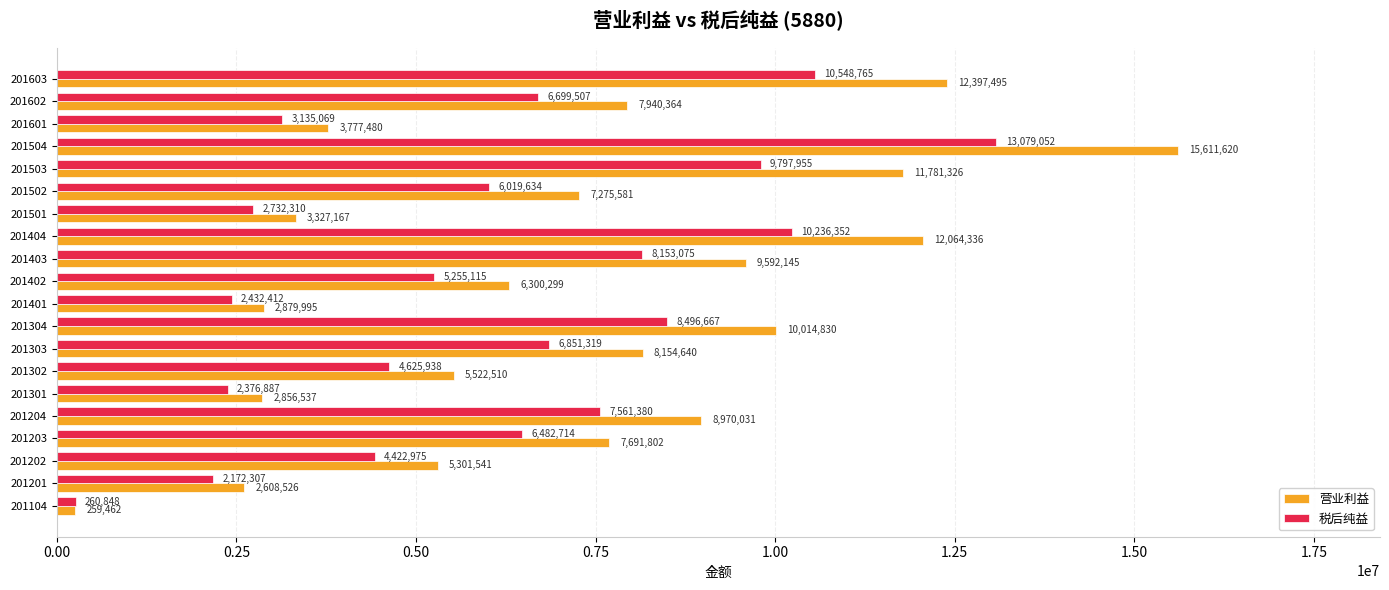

What is the smallest value displayed?

259462